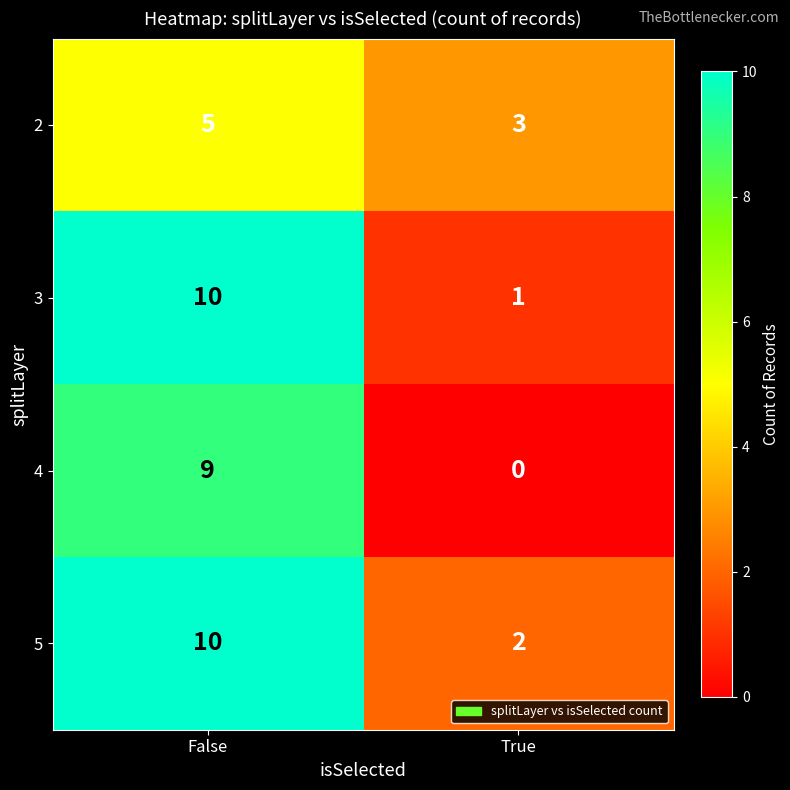

Which label corresponds to the smallest value in the chart?

True